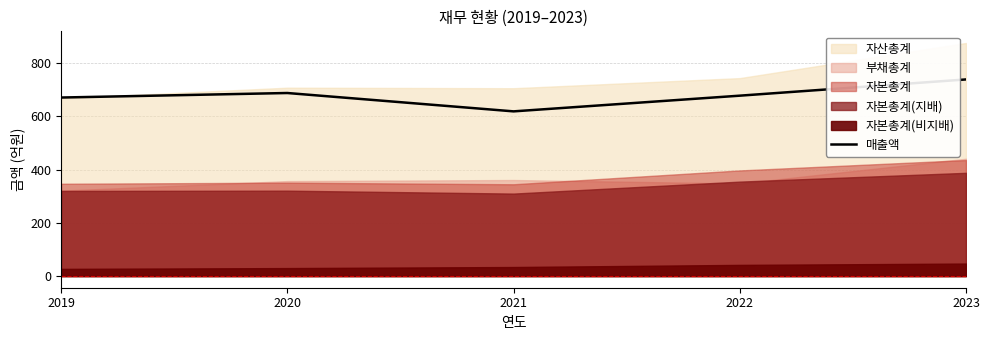

At which label does 매출액 reach its peak?

2023